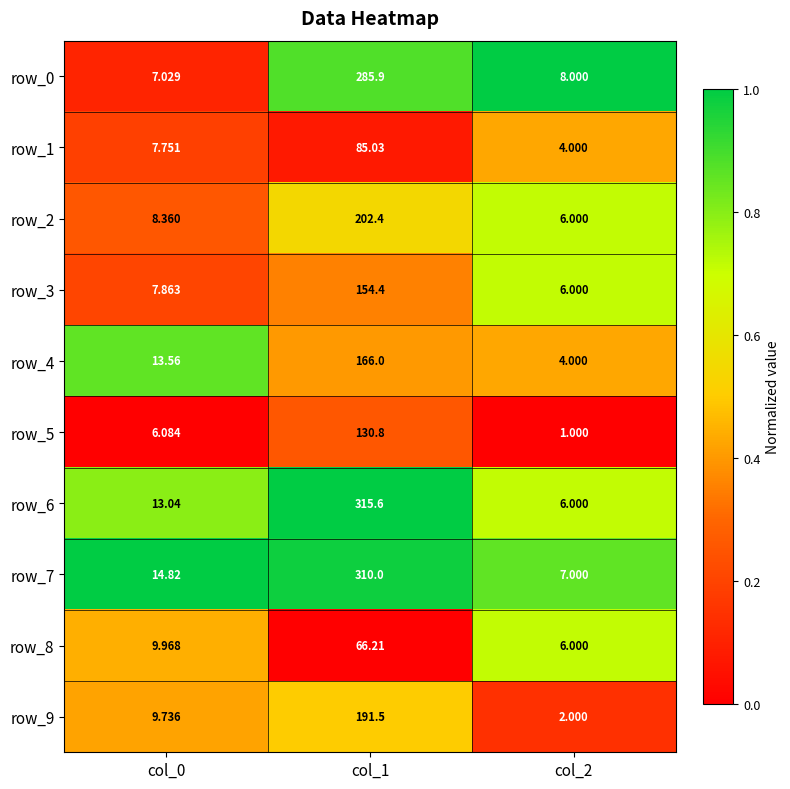

Is the value of row_4 at col_0 greater than the value of row_8 at col_0?

Yes